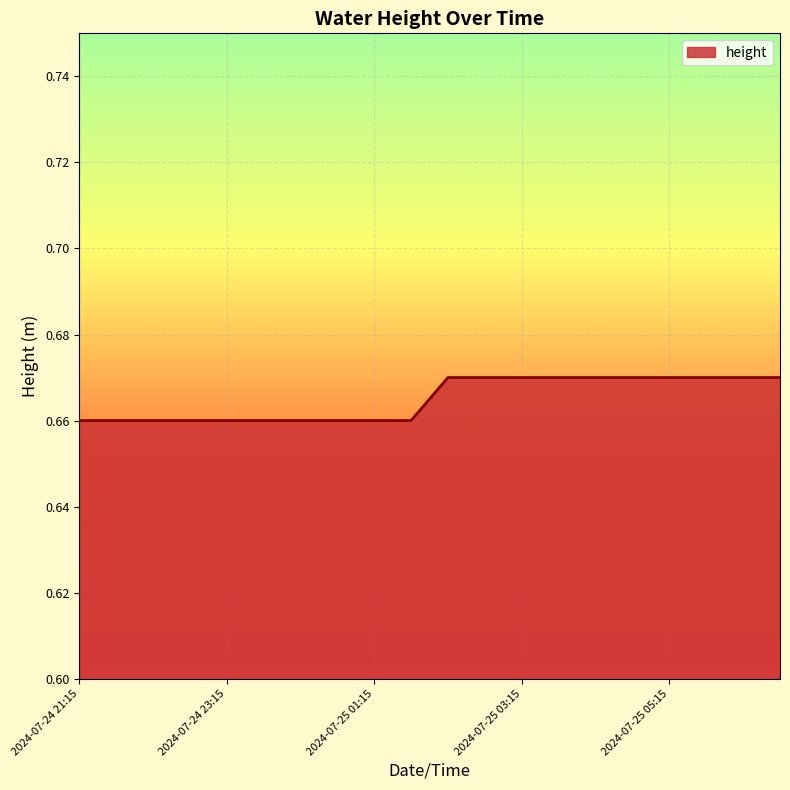

Does the chart display data point markers on the line(s)?

No